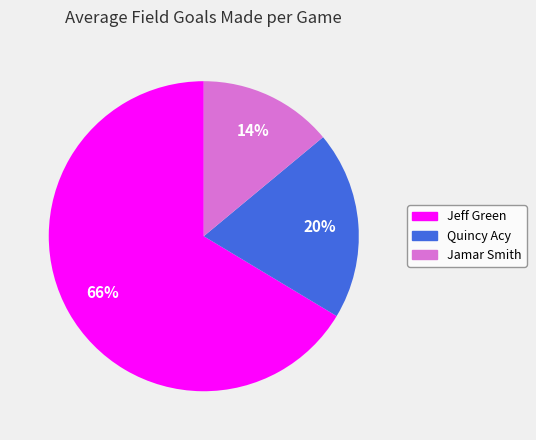

What percentage is the Jamar Smith slice, to the nearest percent?

14%